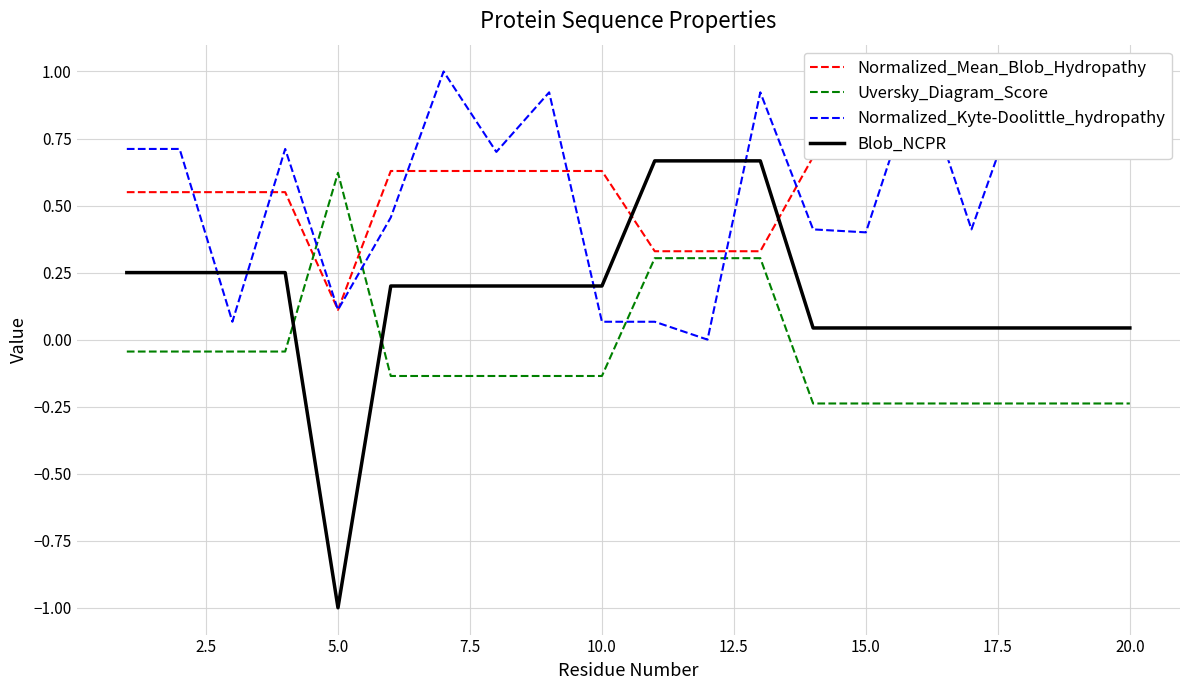

True or false: Blob_NCPR has more than 2 points higher than both neighbors.

False